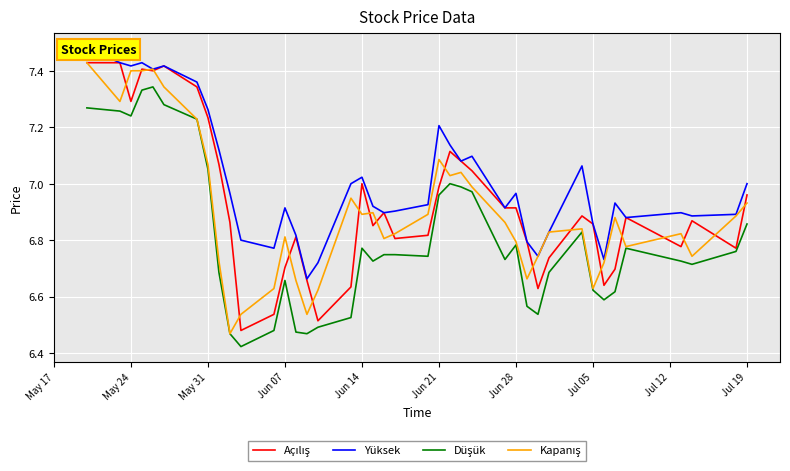

How many series are shown in this chart?

4